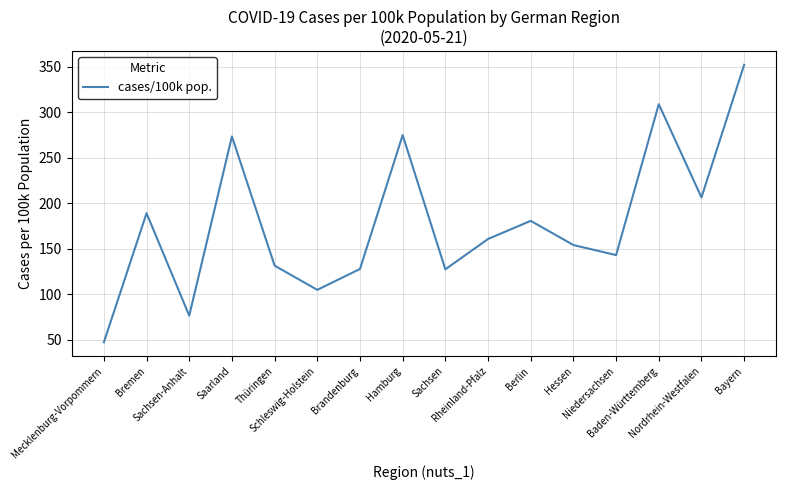

What is the greatest value displayed?

352.0